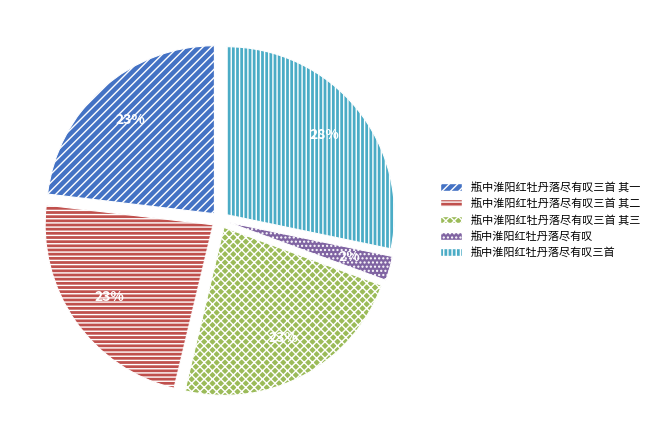

Is the sum of 瓶中淮阳红牡丹落尽有叹 and 瓶中淮阳红牡丹落尽有叹三首 其二 greater than half?

No